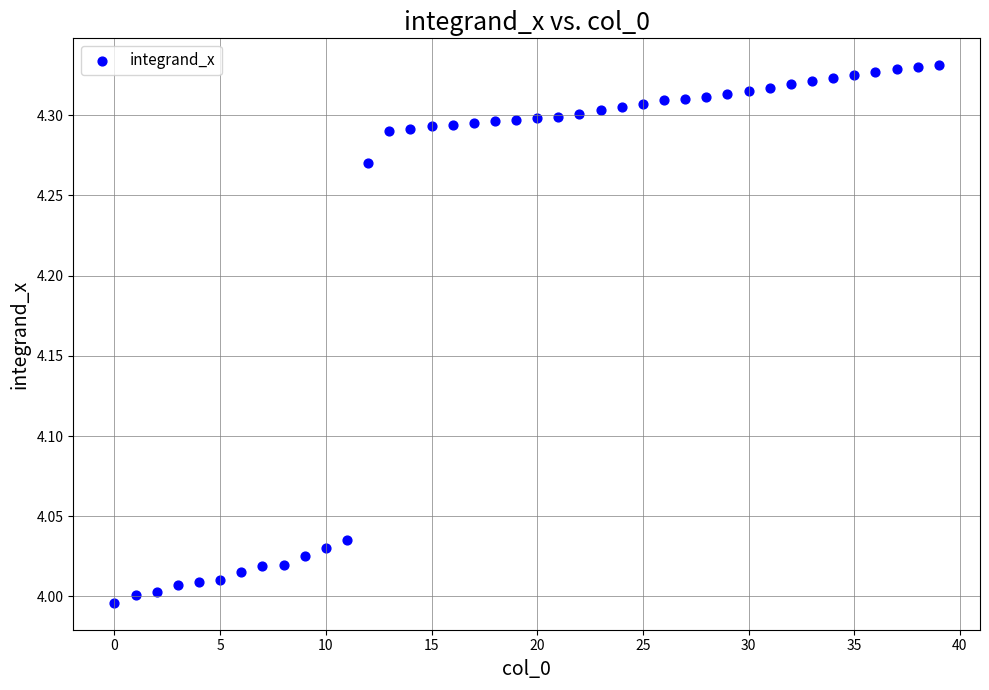

What is the range of Y values (max minus min)?

0.3